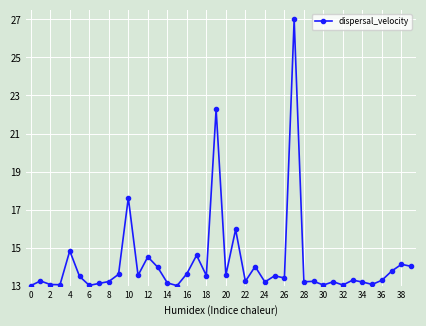

What is the value of the 35th point from the left?

13.2